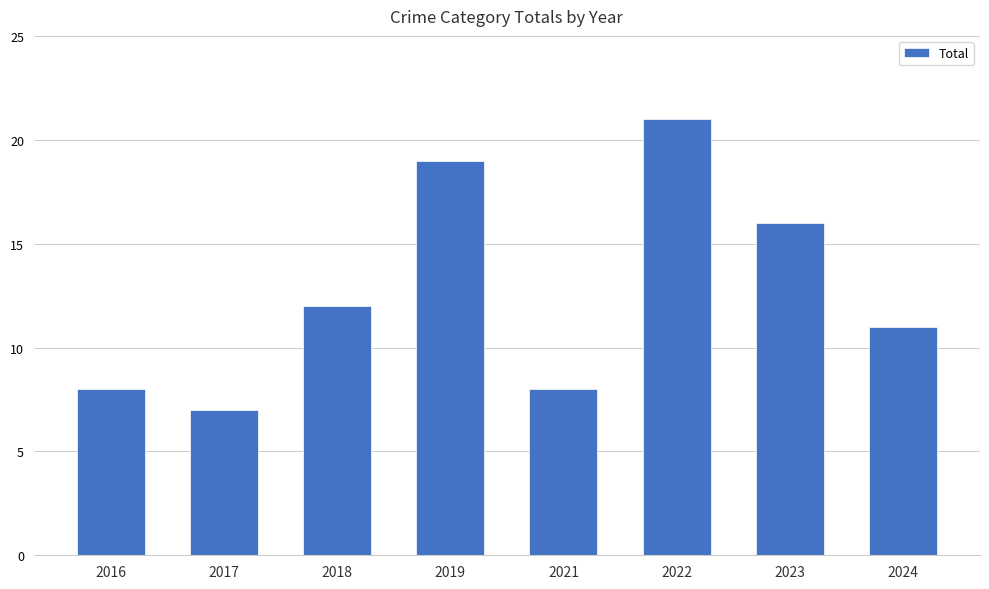

What is the average value?

13